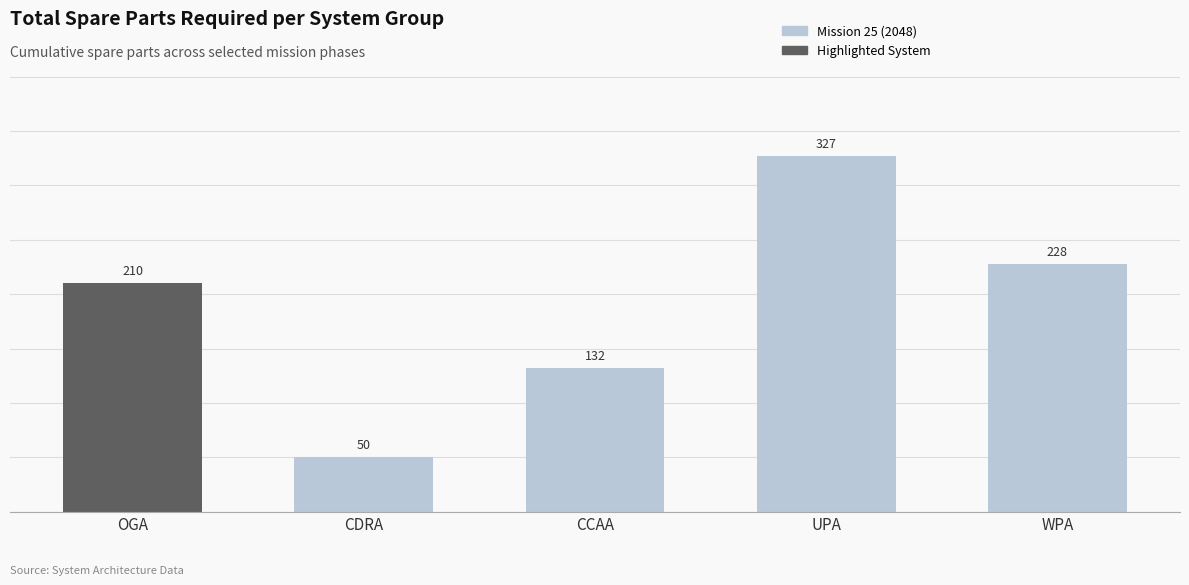

What is the sum of all values?

947